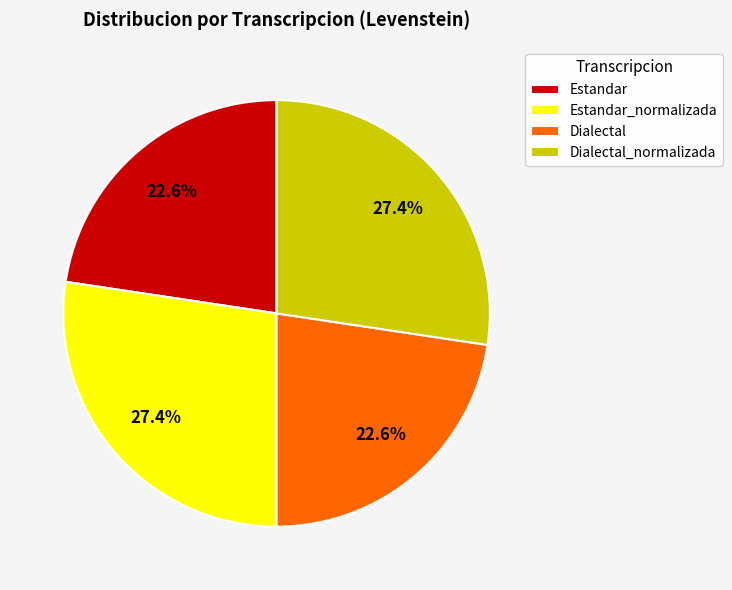

To the nearest percent, what percentage of the pie is Dialectal?

23%